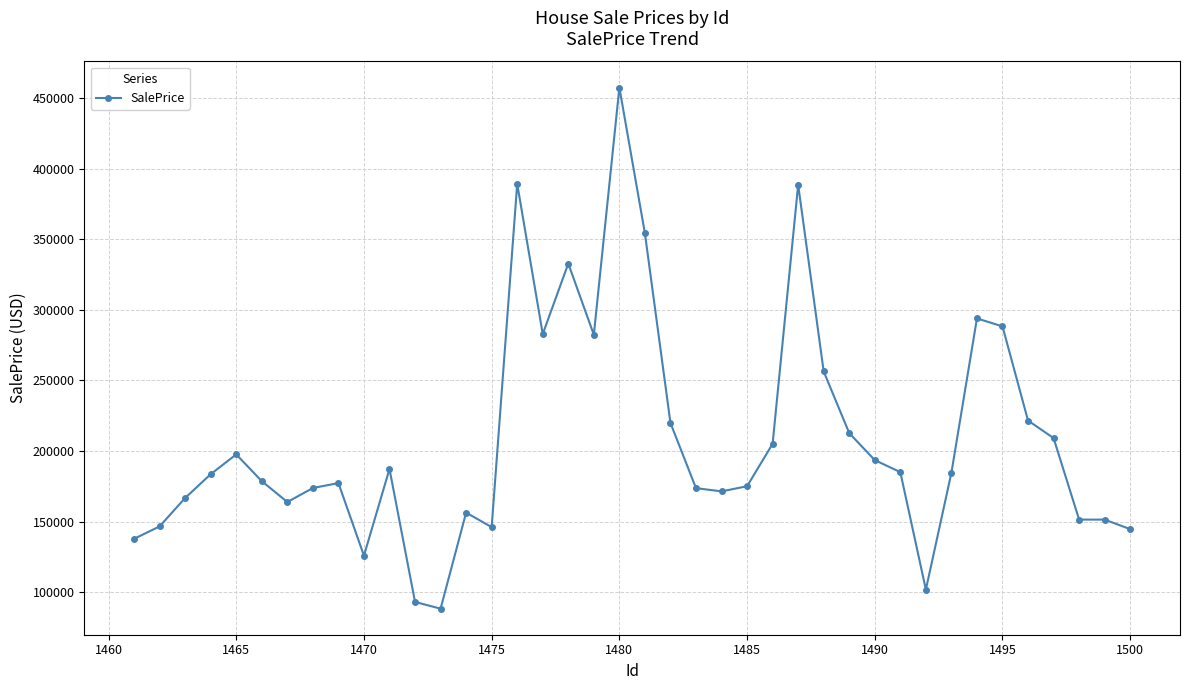

How many data points does each series have?

40